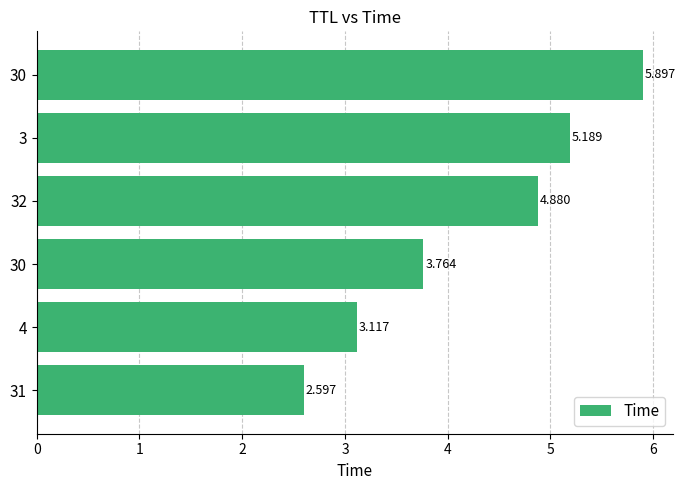

What is the smallest value displayed?

2.6